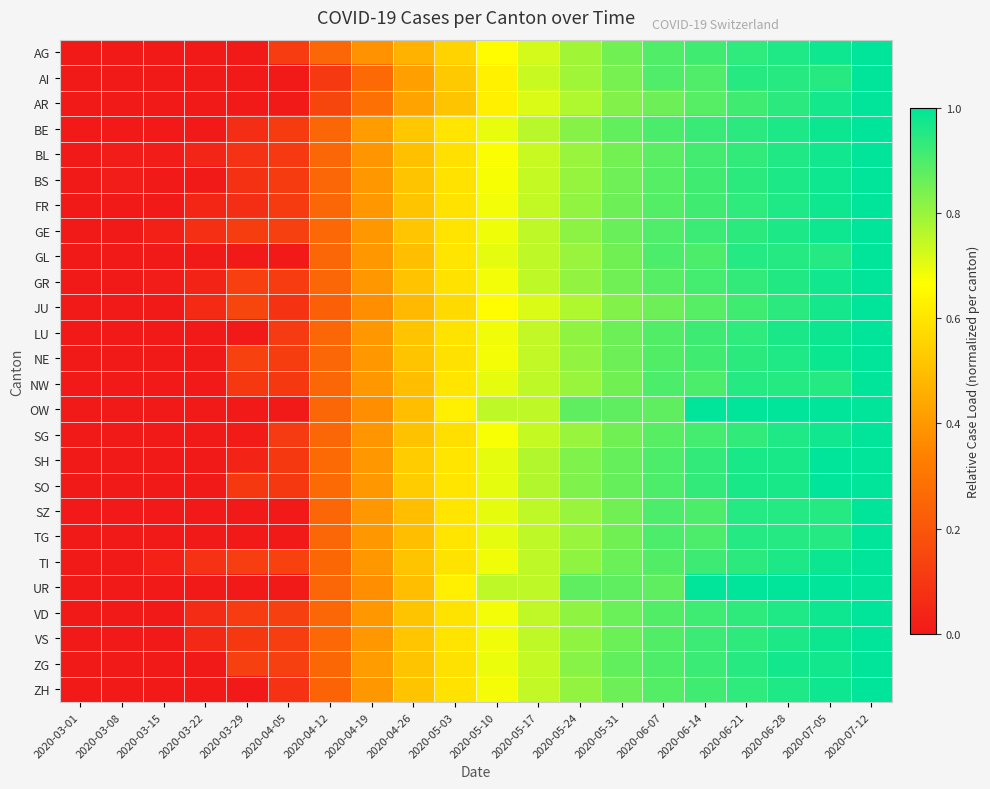

Count the number of data series in this chart.

26